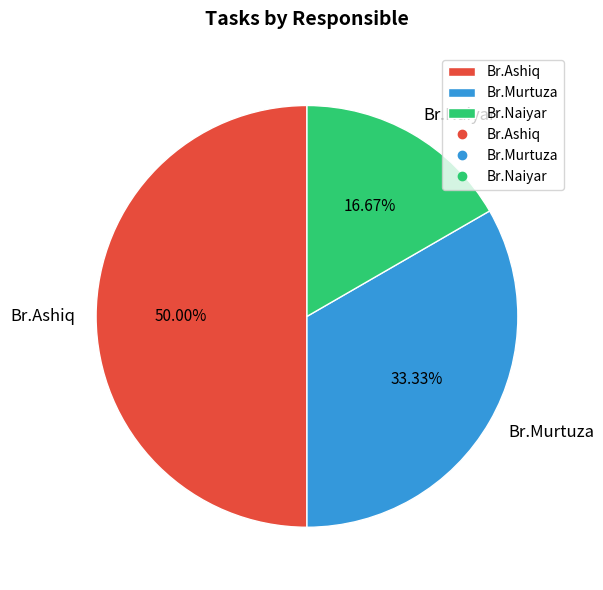

Approximately how many times larger is the value at Br.Ashiq compared to Br.Murtuza?

1.5